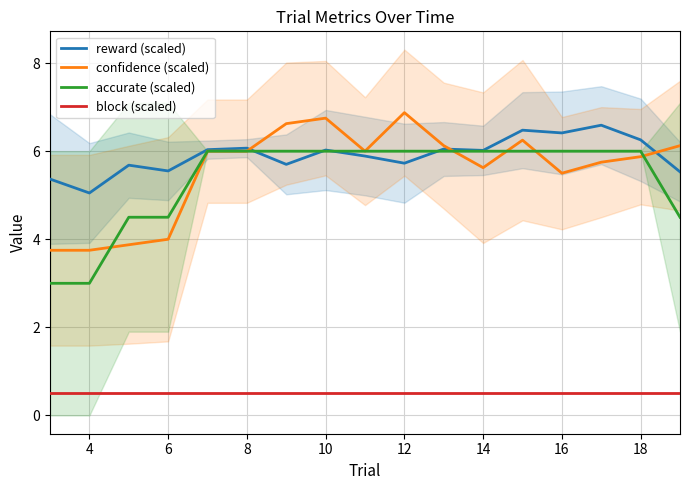

How many times do confidence (scaled) and accurate (scaled) cross each other?

5